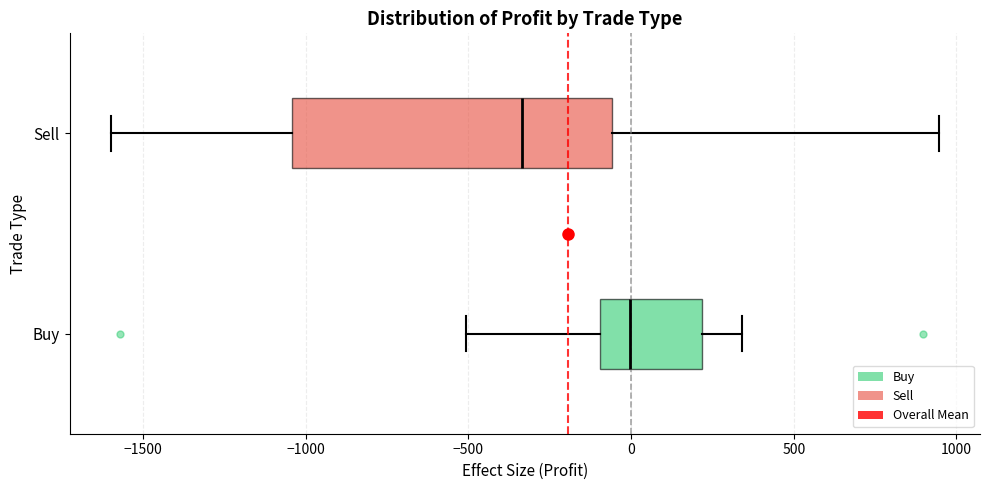

Reading bottom to top, transcribe this box plot: for each box, give where its median line is, the range the box spans, and where its two whiskers end, as read against the x-axis. The values are not printed on the chart, so give them approximately, as read against the axis.

Buy: median 0, box -100 to 200, whiskers -500 to 350
Sell: median -350, box -1050 to -50, whiskers -1600 to 950